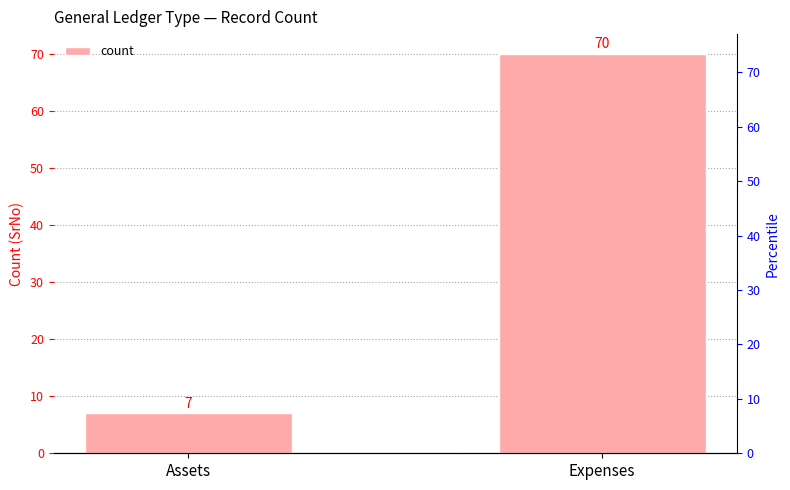

What is the average value?

38